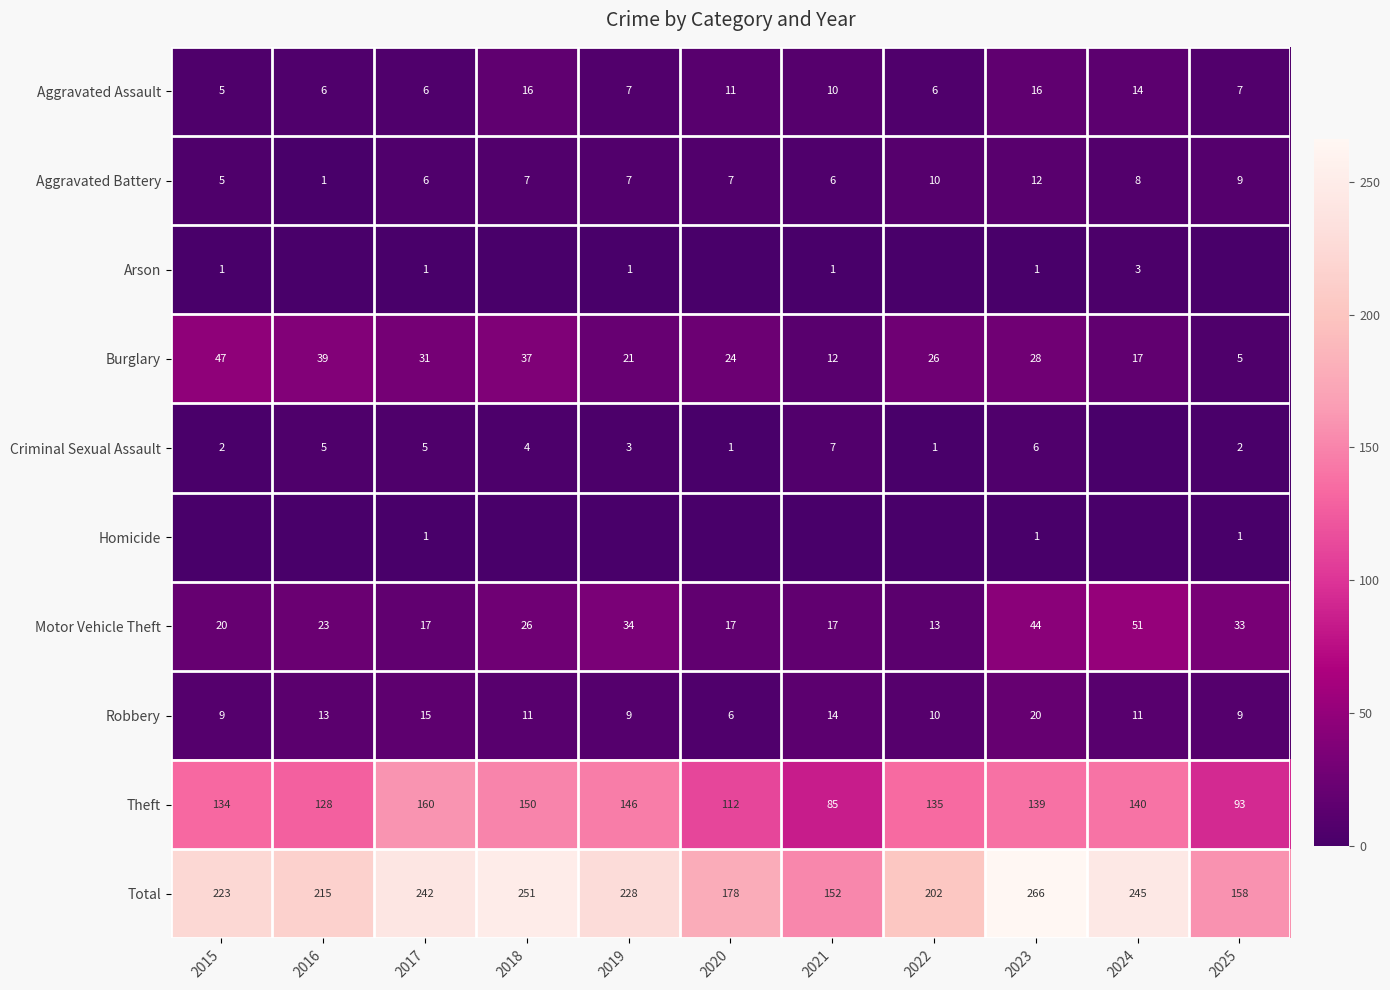

What is the approximate value of Motor Vehicle Theft at 2024, to the nearest 5?

50